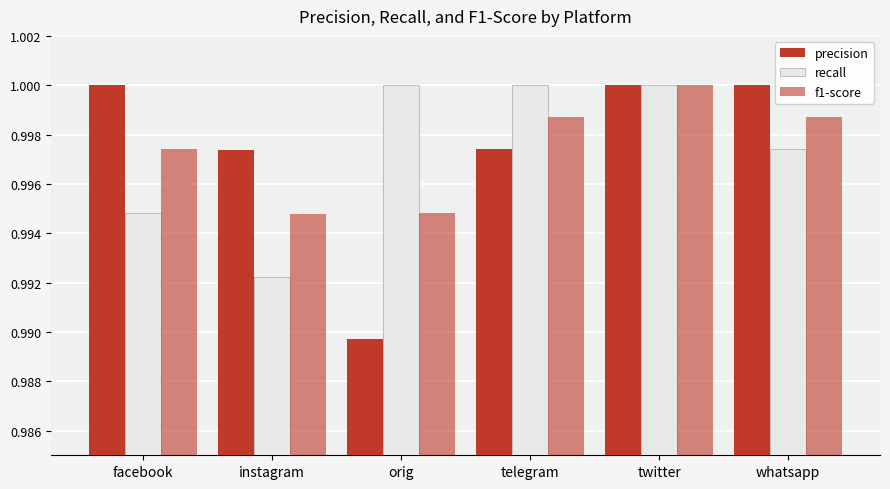

How many bars are there in total?

18